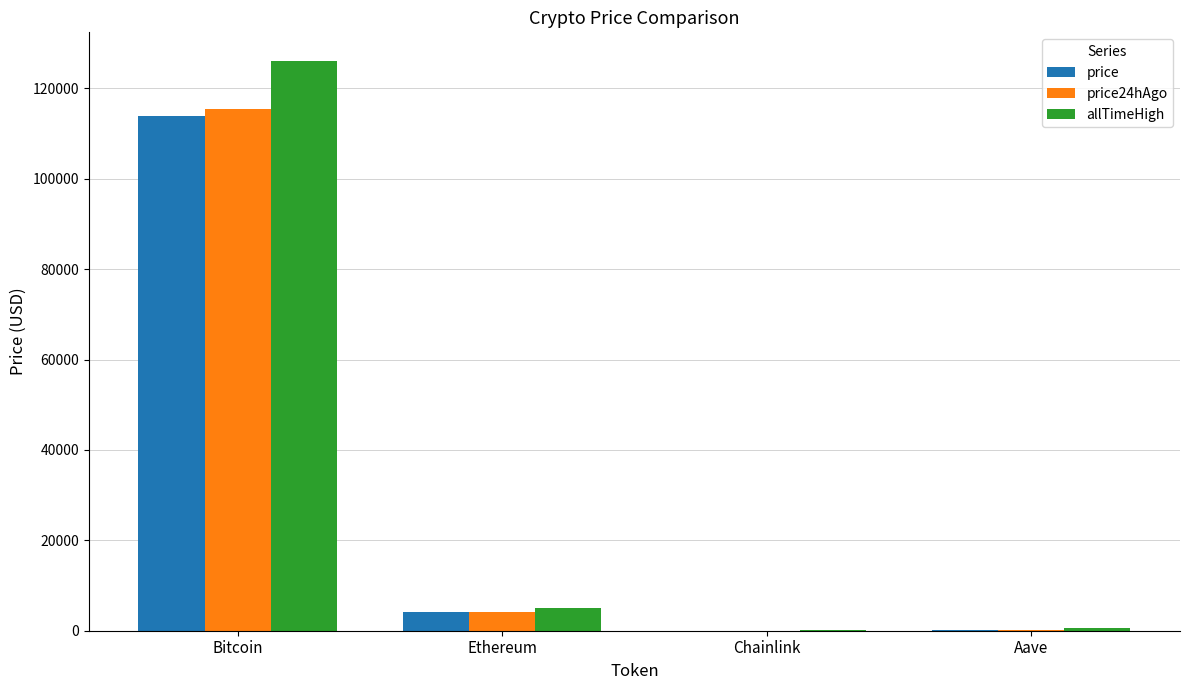

Which series changed the most between Bitcoin and Ethereum?

allTimeHigh